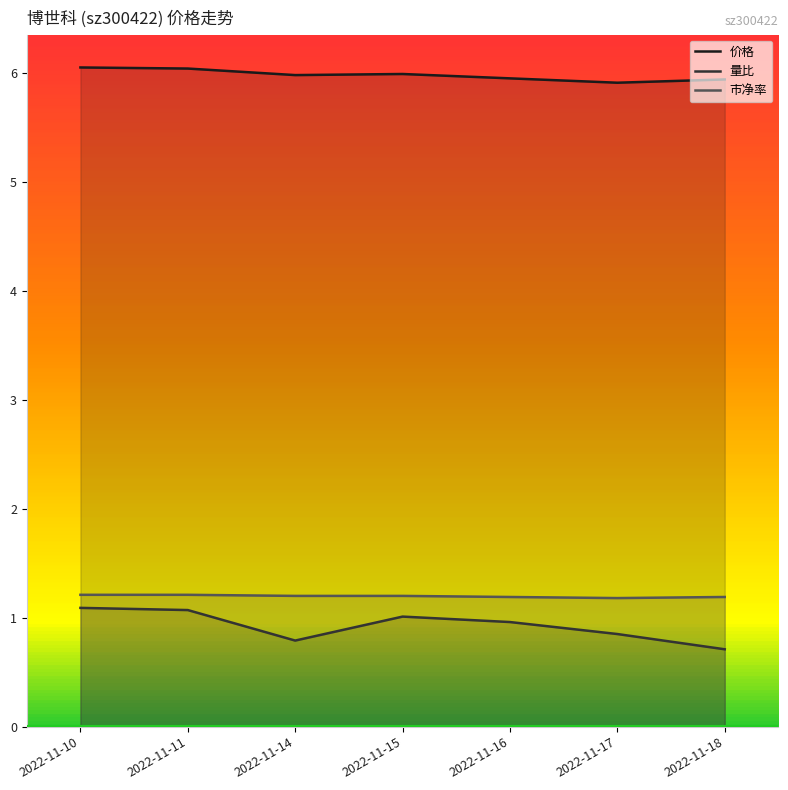

What is the total value across all series at 2022-11-15?

8.2